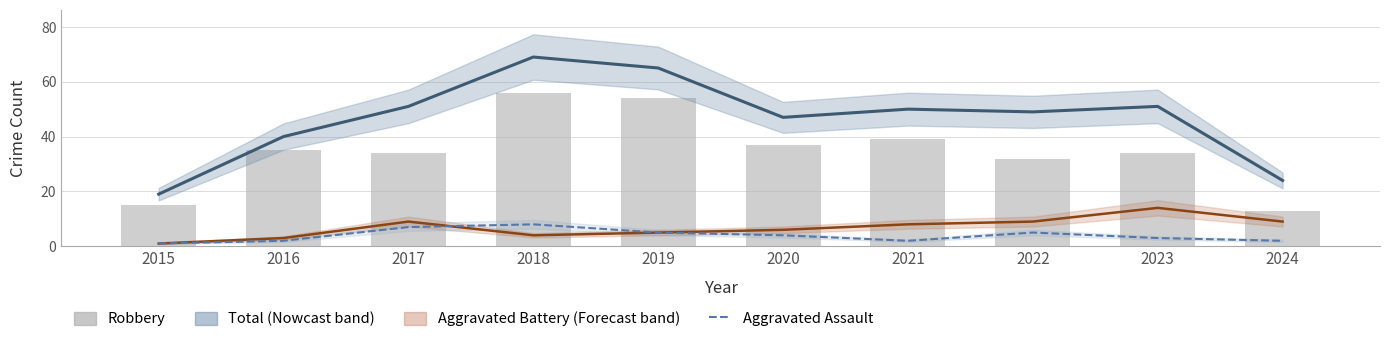

How many data points in Aggravated Battery are above 8?

4